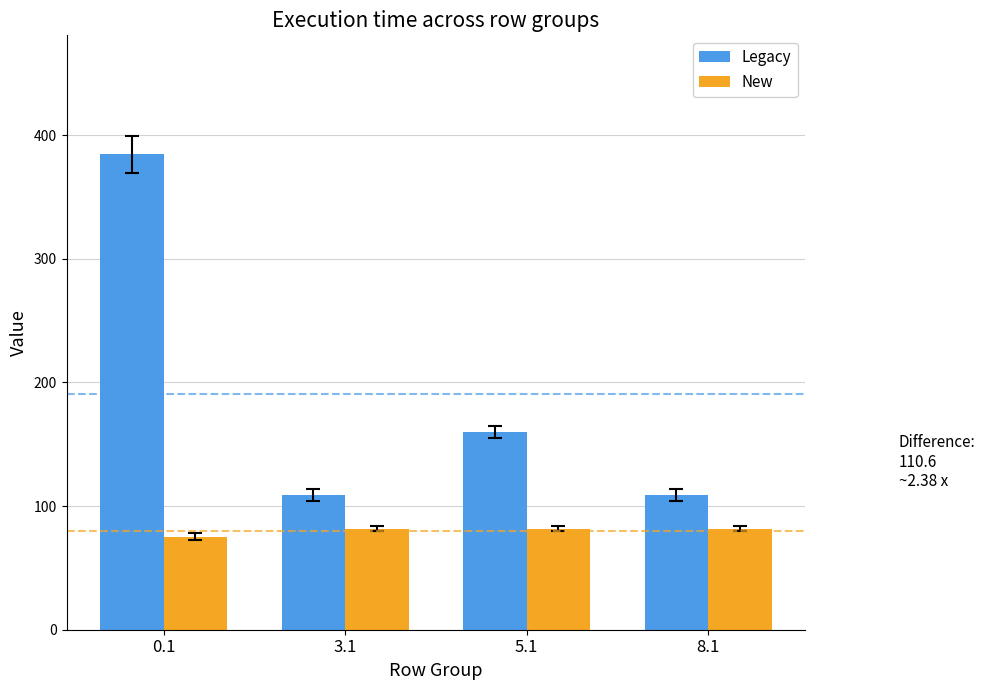

What is the label of the 1st bar from the right?

8.1